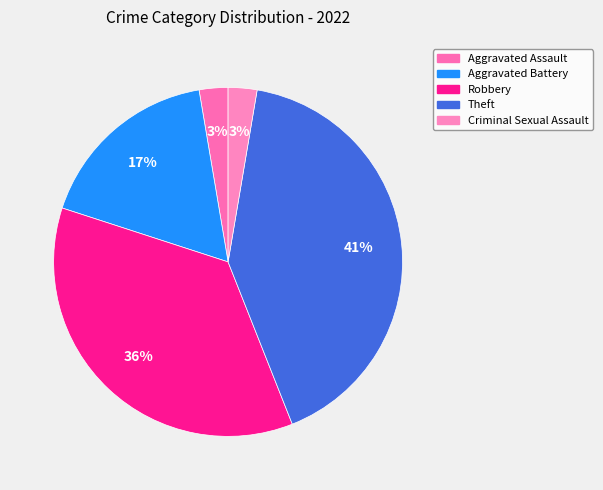

To the nearest percent, what is the difference between the largest and smallest slice percentages?

39%